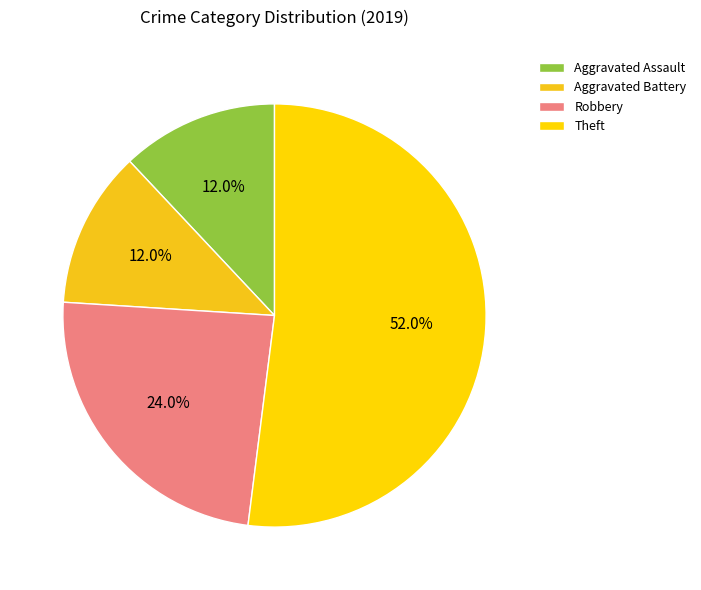

How many slices are in this pie chart?

4